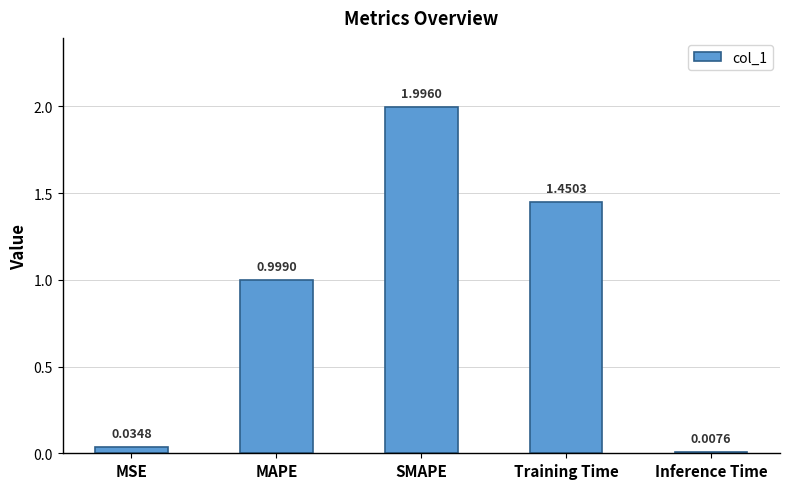

List the labels in order of value, largest first.

SMAPE, Training Time, MAPE, MSE, Inference Time